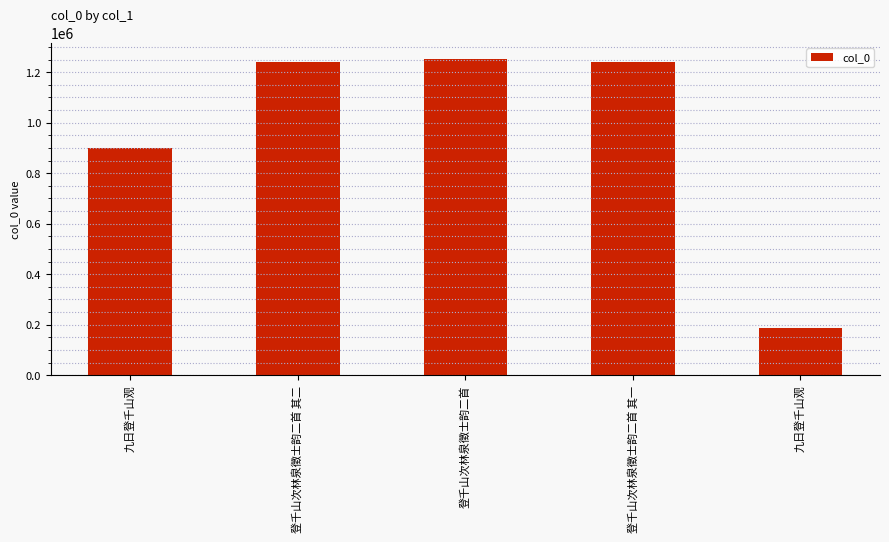

At which label does the data first exceed 1241920?

登千山次林泉徵士韵二首 其二